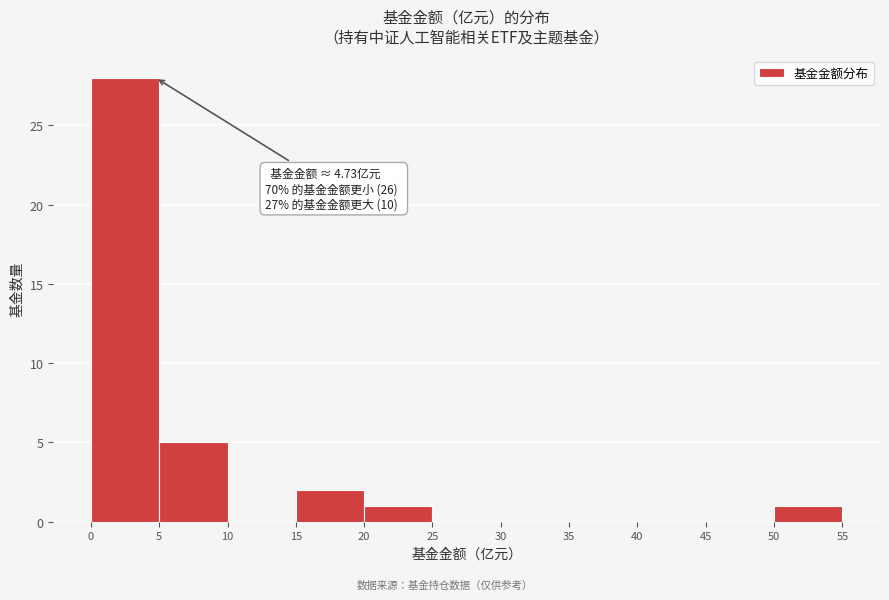

Which range on the x-axis has the tallest bar?

0 to 5